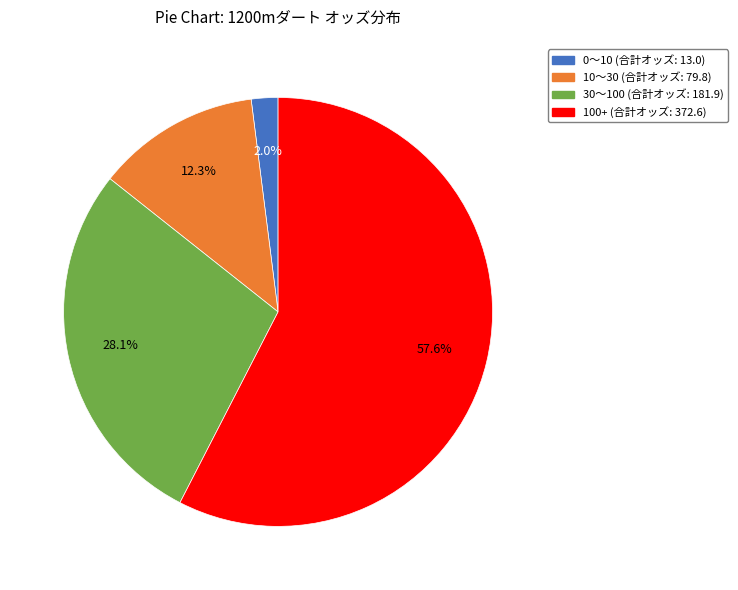

Is there a majority slice in this chart?

Yes